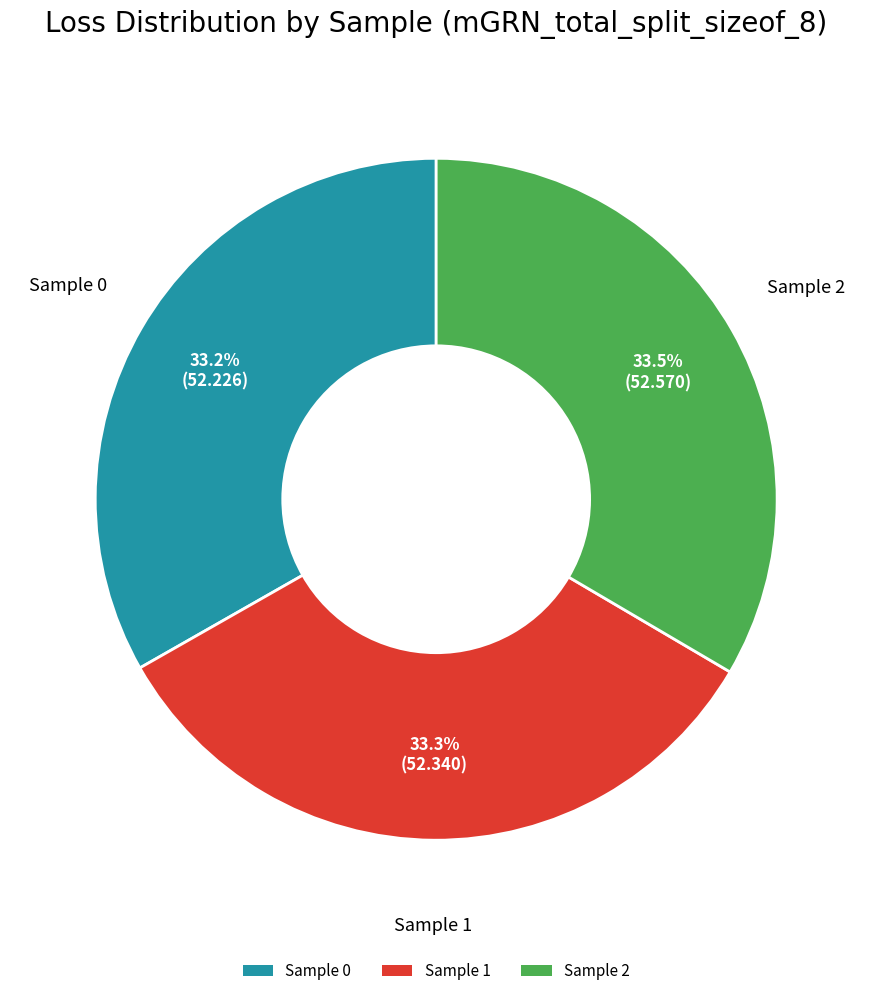

What portion of the pie excludes Sample 2?

66.5%